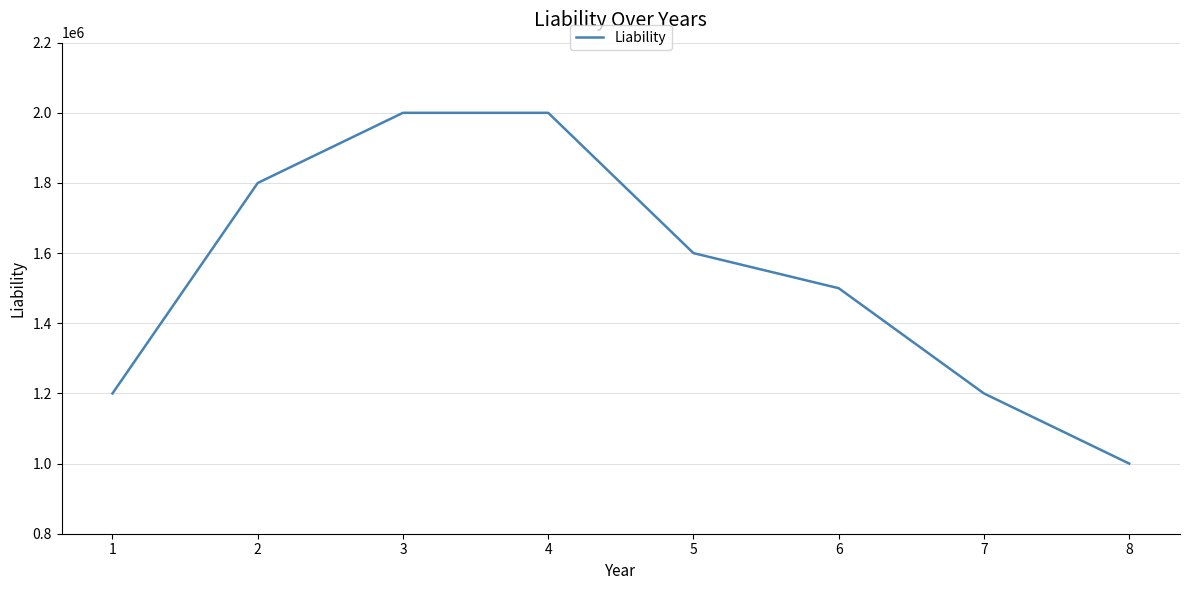

What is the maximum value shown in the chart?

2000000